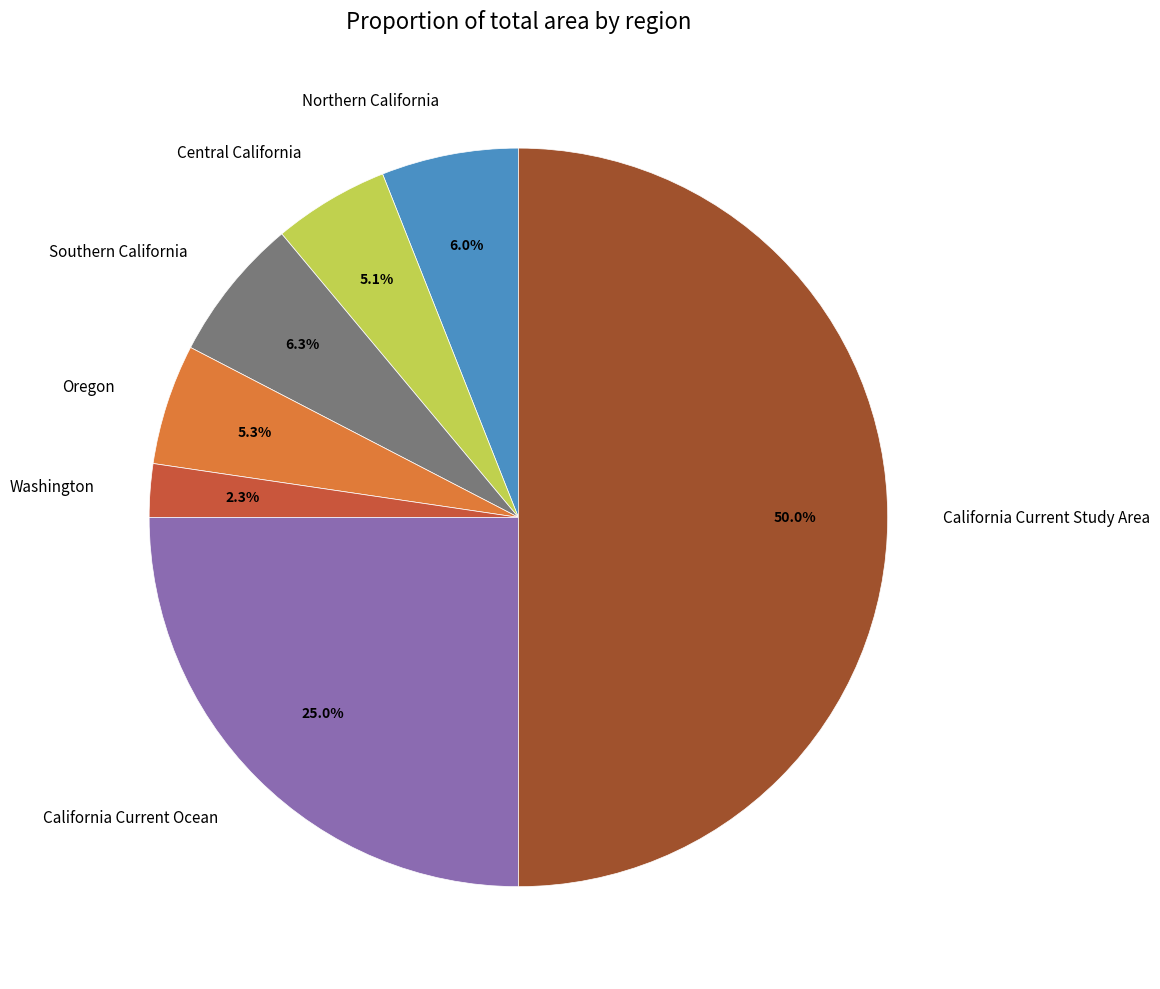

Between Central California and California Current Study Area, which is larger?

California Current Study Area